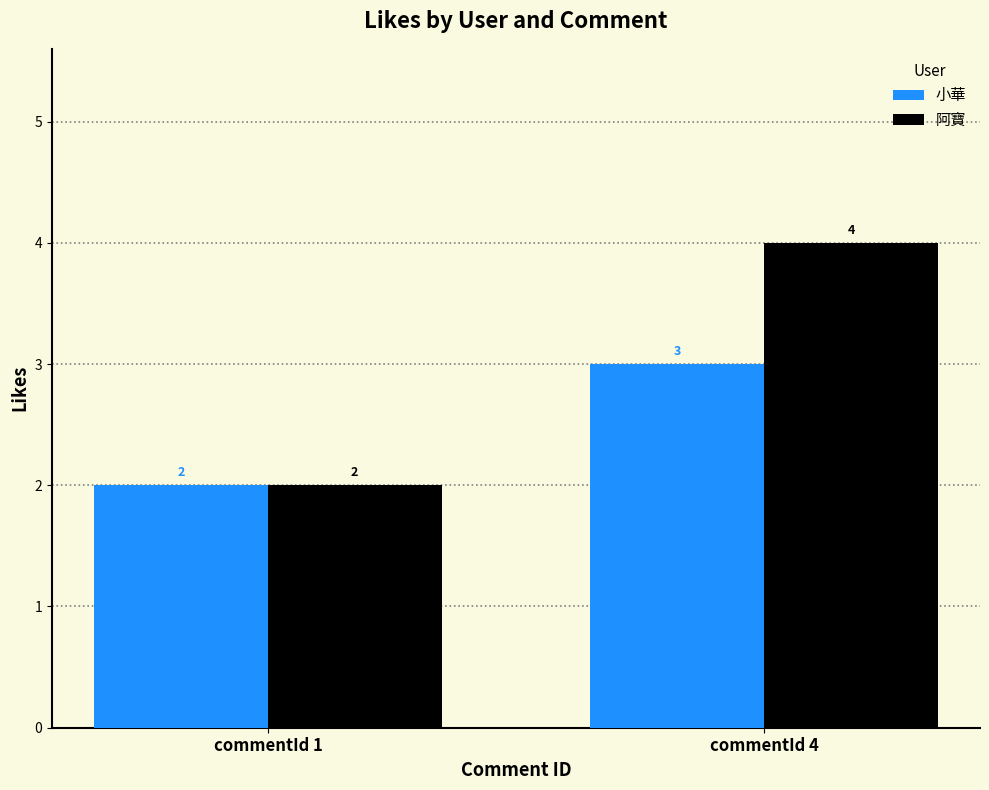

How many categories are shown in the chart?

2